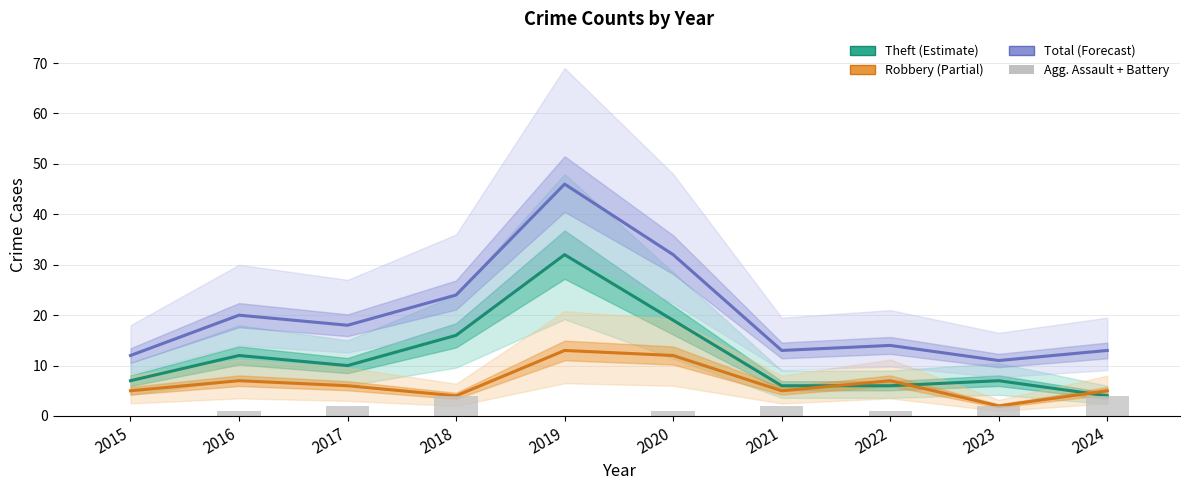

Rank the series by their maximum value, from lowest to highest.

Agg. Assault + Battery, Robbery, Theft, Total